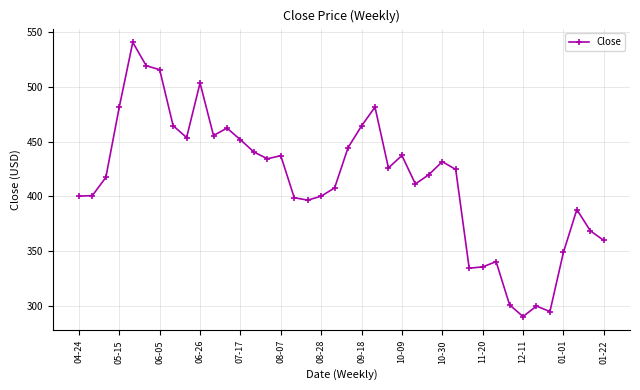

What is the minimum value shown in the chart?

290.2